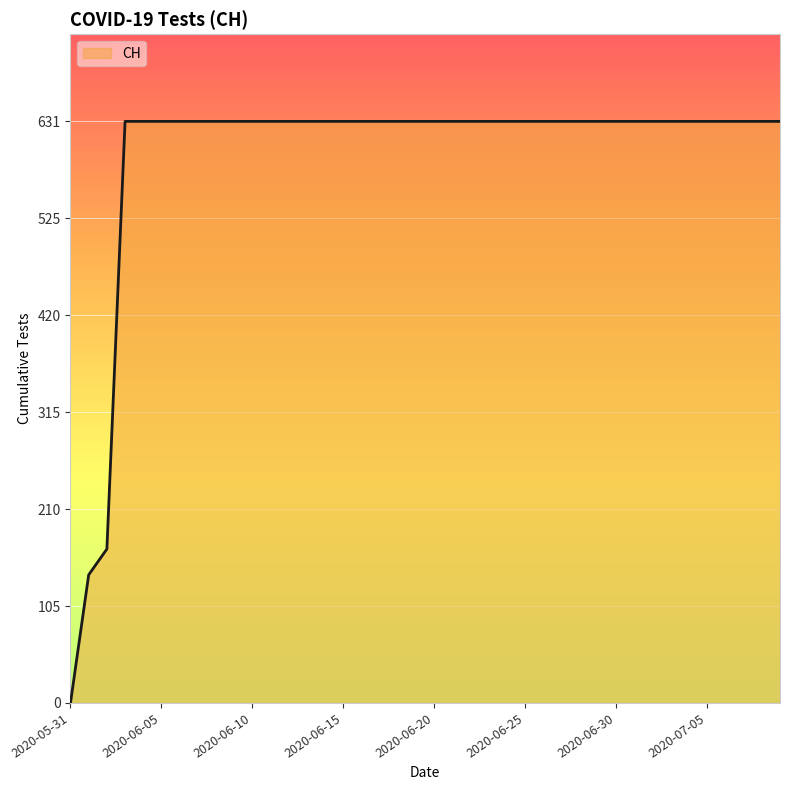

What is the greatest value displayed?

631